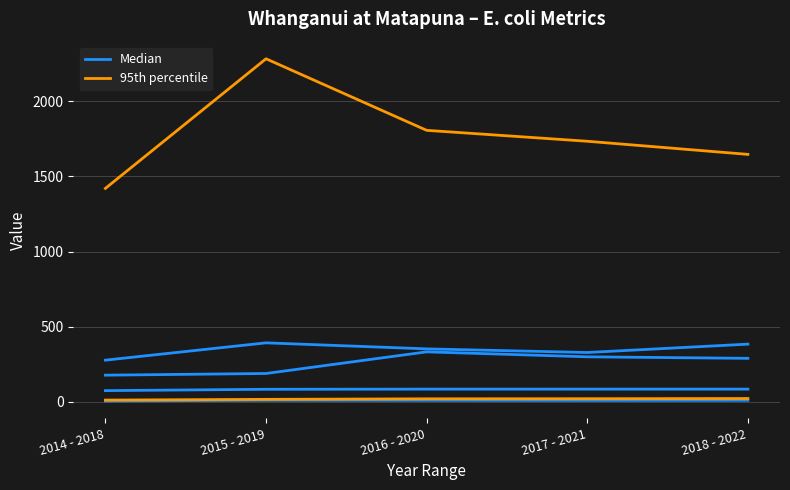

Does the chart display data point markers on the line(s)?

No